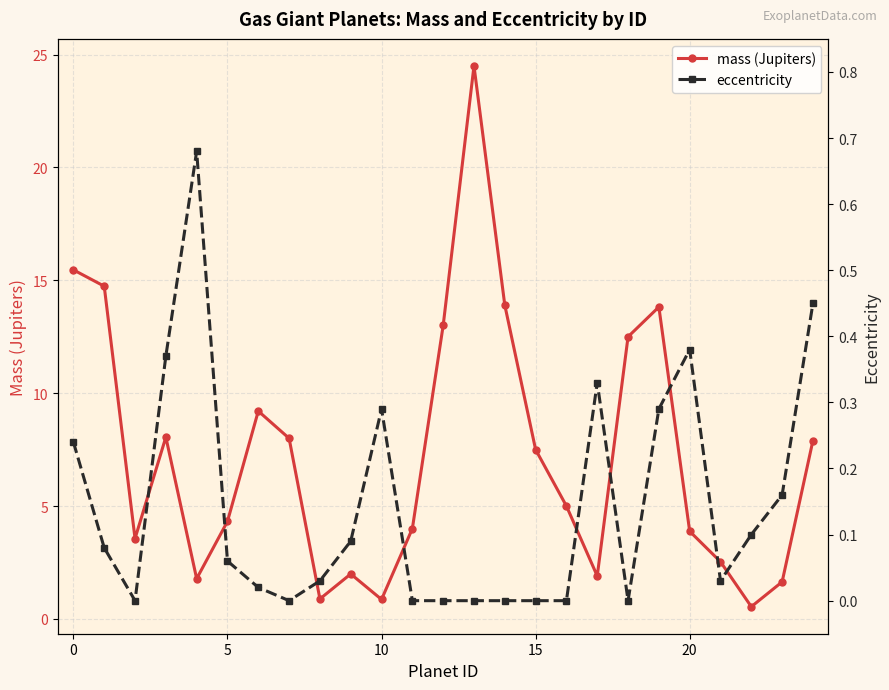

Reading left to right, list all the values displayed in this chart.

mass (Jupiters): 15.5	14.7	3.6	8.1	1.8	4.3	9.2	8.0	0.9	2.0	0.9	4.0	13.0	24.5	13.9	7.5	5.0	1.9	12.5	13.8	3.9	2.5	0.5	1.6	7.9
eccentricity: 0.2	0.1	0.0	0.4	0.7	0.1	0.0	0.0	0.0	0.1	0.3	0.0	0.0	0.0	0.0	0.0	0.0	0.3	0.0	0.3	0.4	0.0	0.1	0.2	0.5